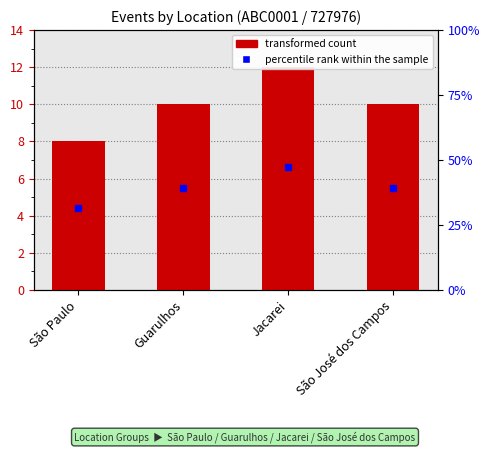

What position from the left is São José dos Campos?

4